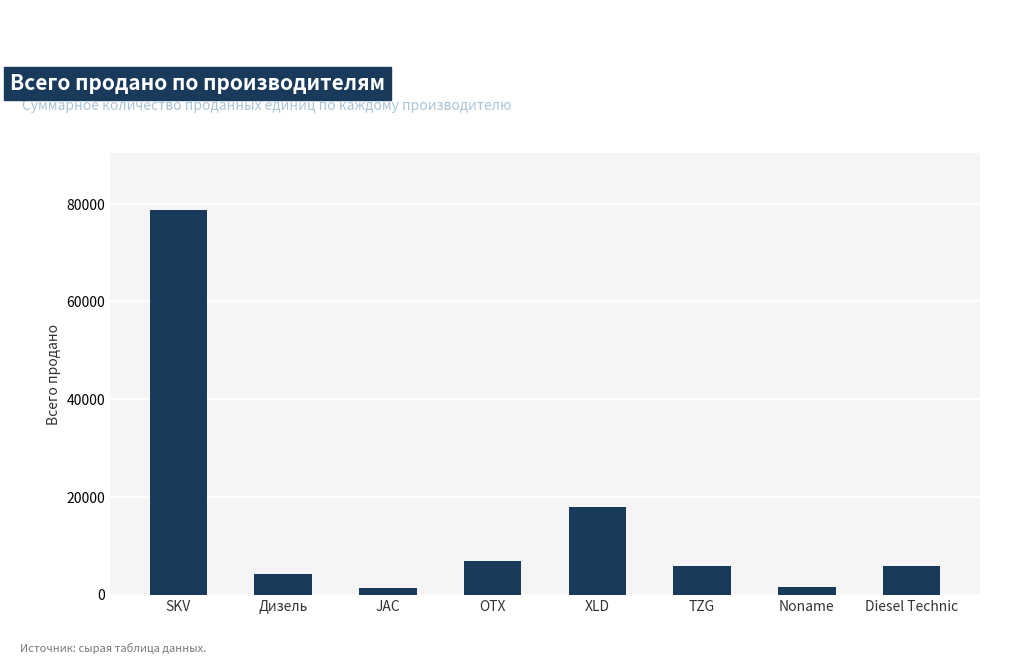

What is the difference between the values at OTX and Noname?

5222